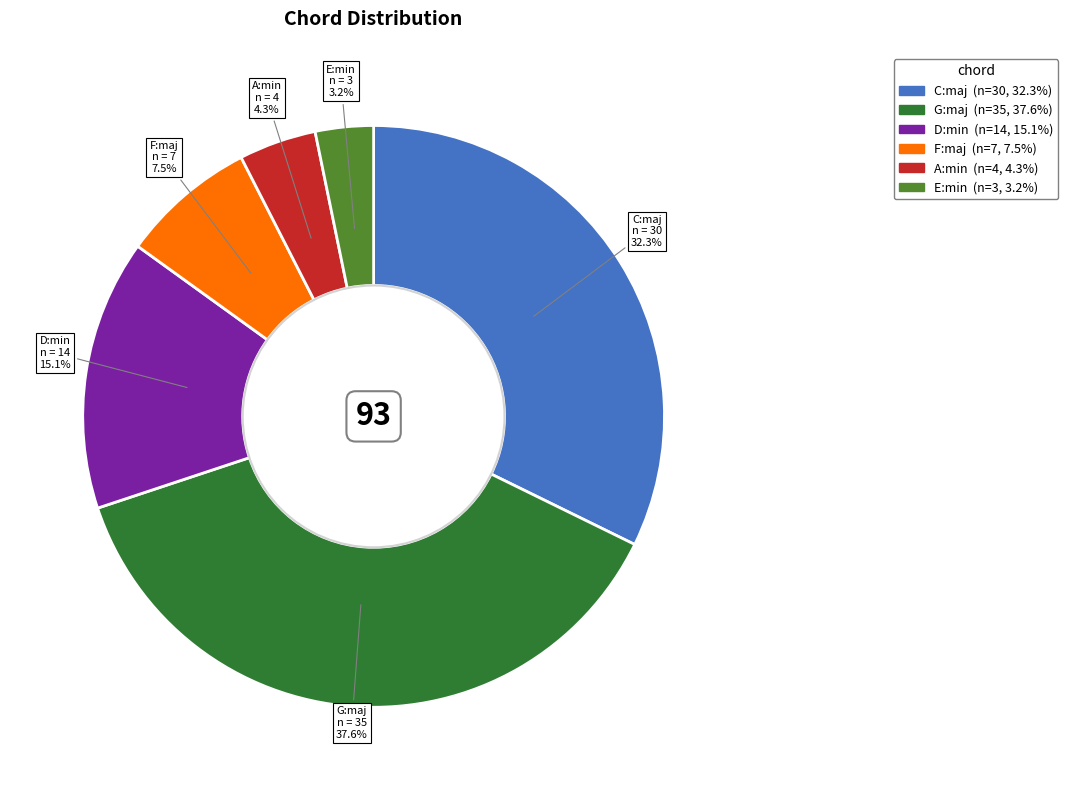

To the nearest percent, what is the difference between the largest and smallest slice percentages?

34%